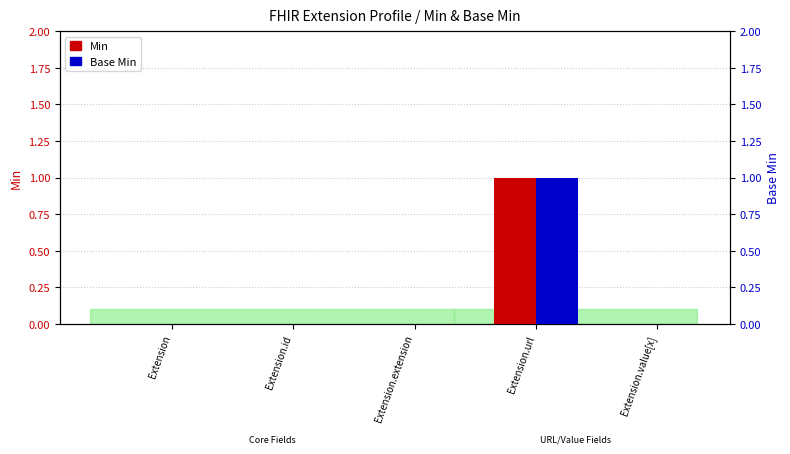

Are the bars horizontal?

No